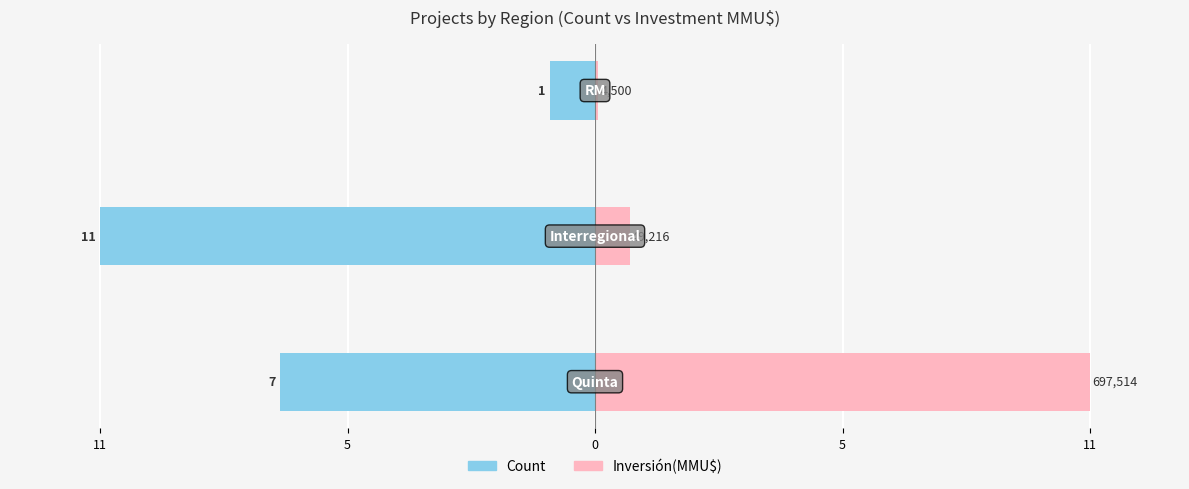

How many values in the Count series exceed -7?

1